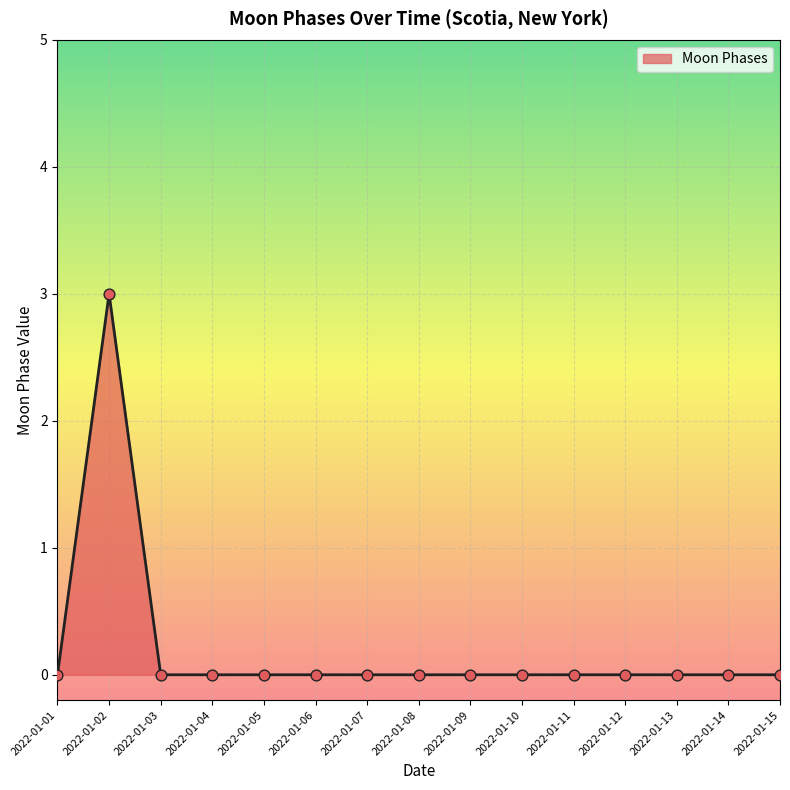

Which label corresponds to the largest value in the chart?

2022-01-02